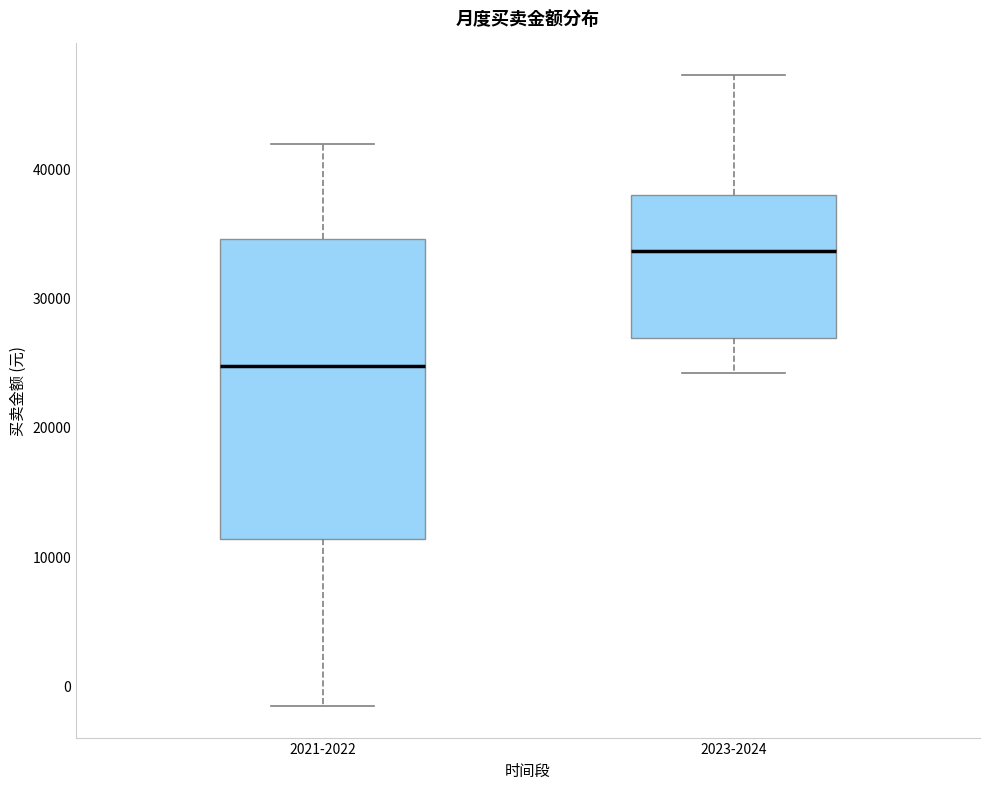

Reading left to right, read every box against the y-axis: the position of its median line, the range the box covers, and the ends of its whiskers. The values are not printed on the chart, so give them approximately, as read against the axis.

2021-2022: median 25000, box 11000 to 35000, whiskers -2000 to 42000
2023-2024: median 34000, box 27000 to 38000, whiskers 24000 to 47000